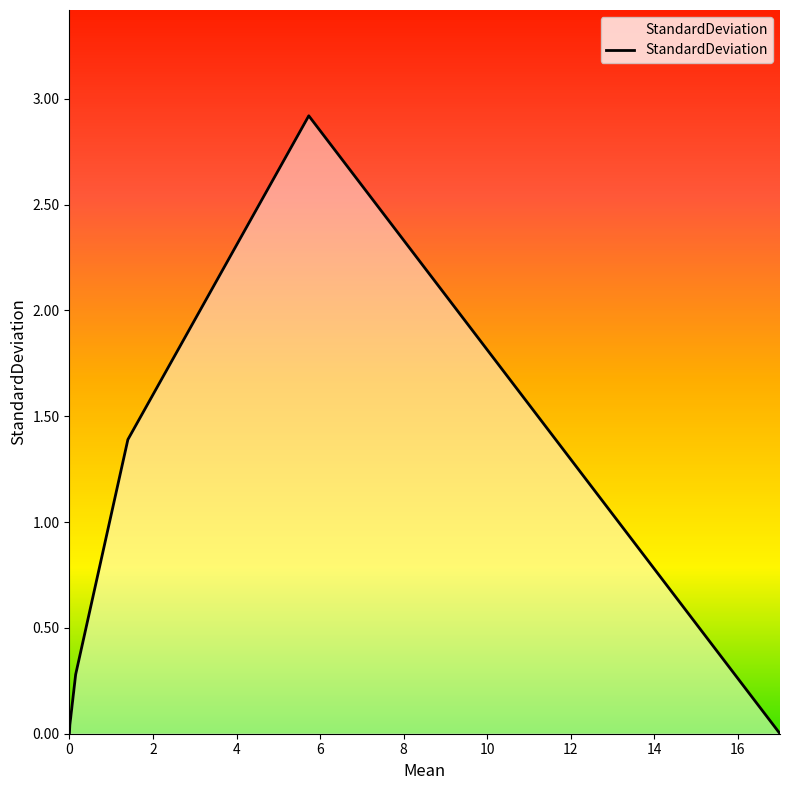

True or false: the data has more than 1 interior local peaks.

False